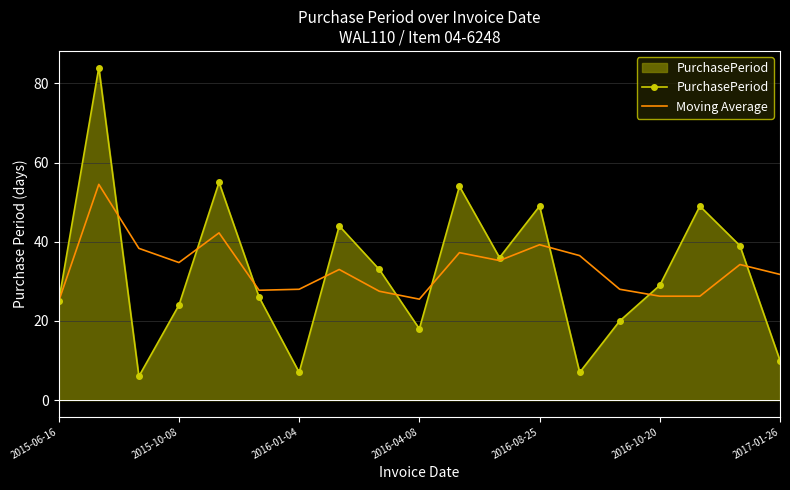

Which series has the widest spread of values?

PurchasePeriod